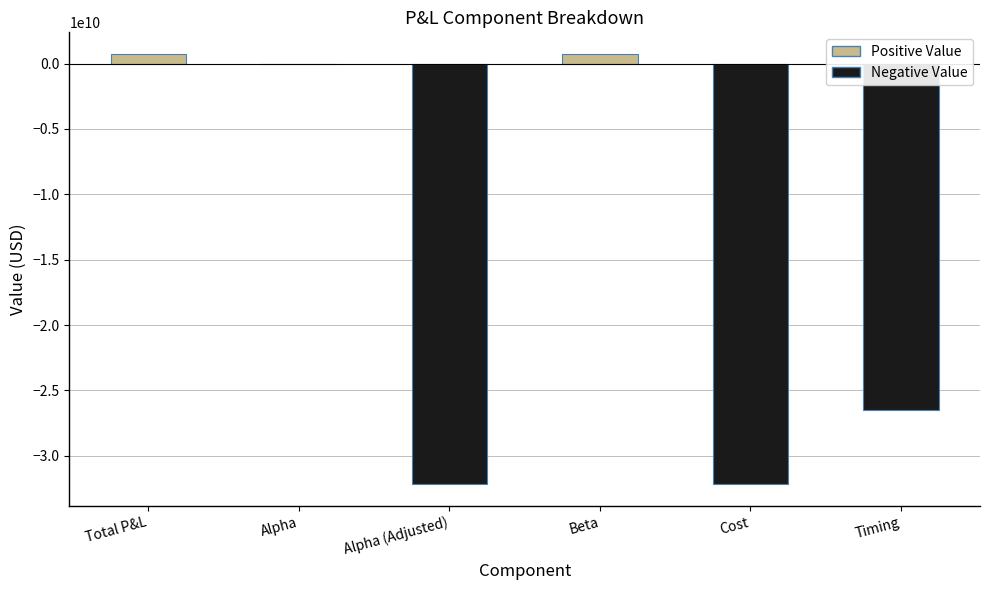

What is the sum of the values at Beta and Timing?

-25790810130.3